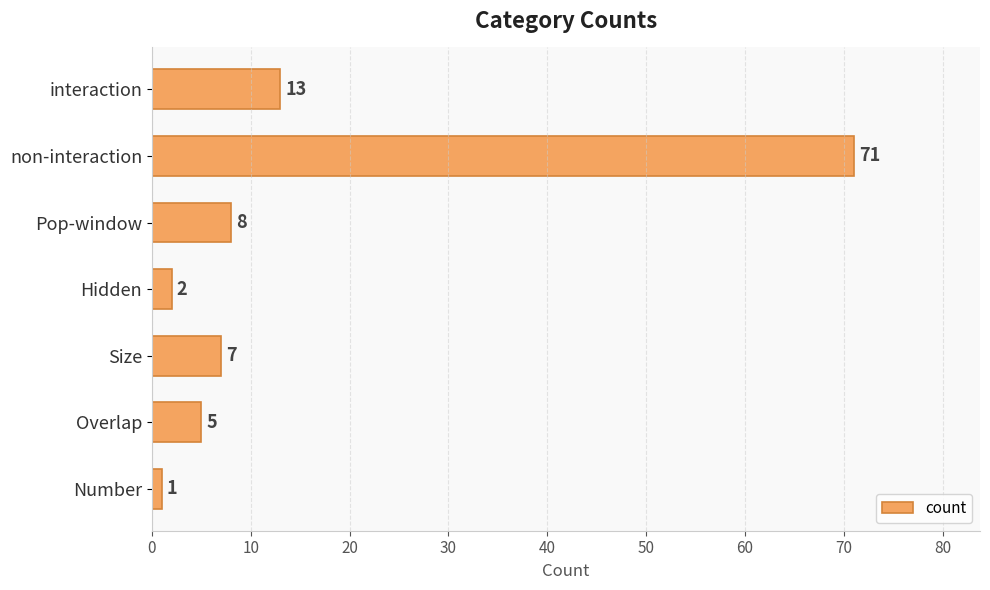

What is the maximum value shown in the chart?

71